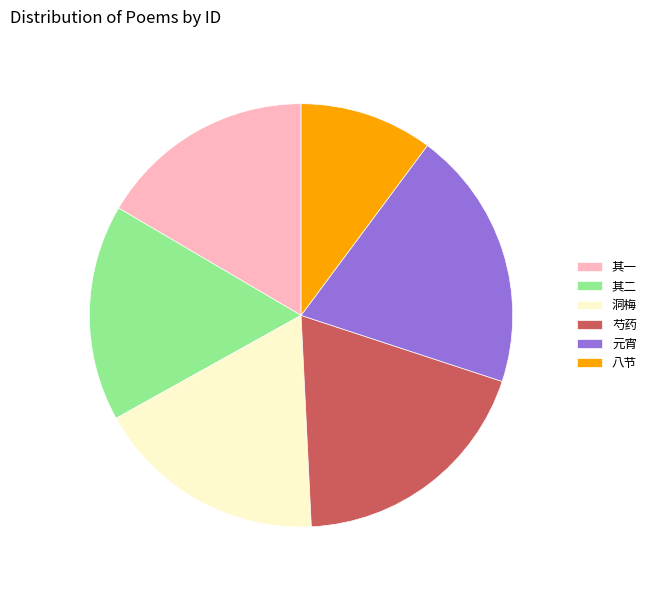

True or false: 其一 accounts for 23% of the total.

False